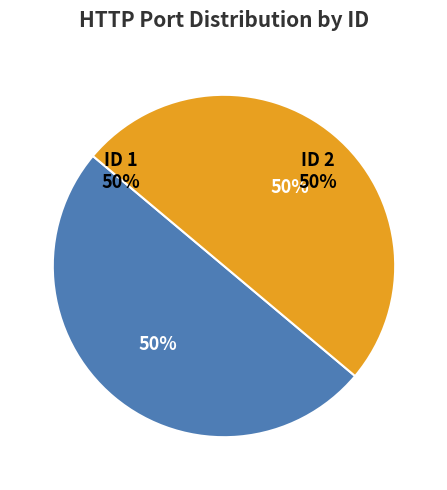

Count the number of slices in the pie.

2